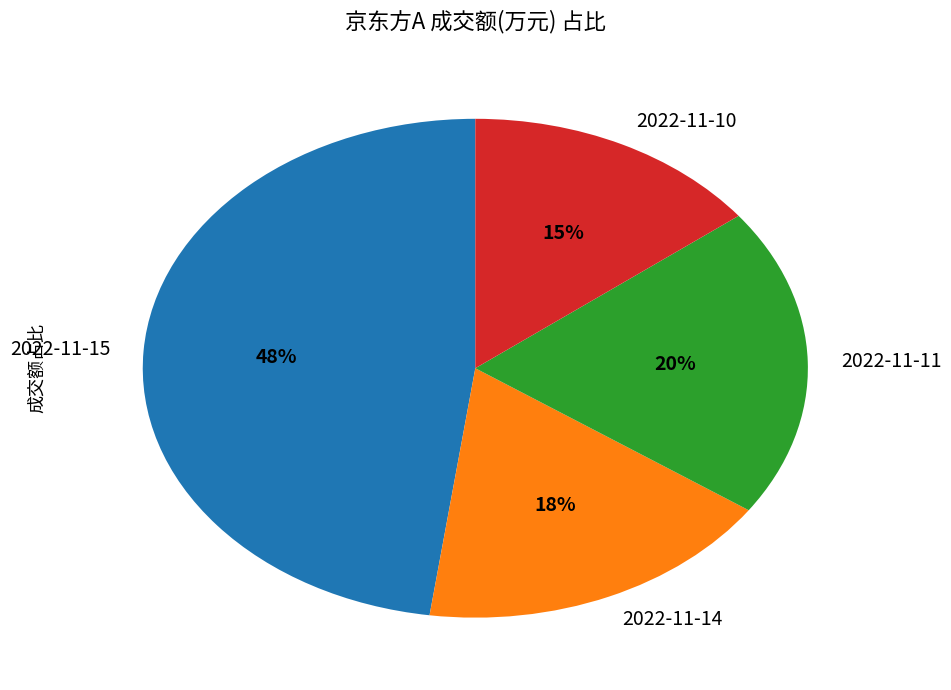

How many segments does this pie chart have?

4